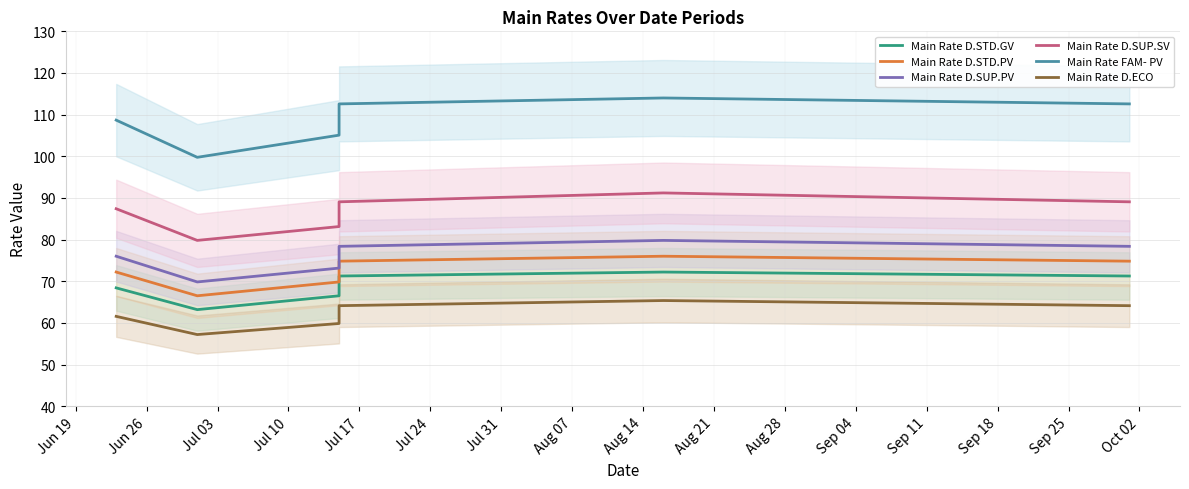

What are all the series names shown in the legend?

Main Rate D.STD.GV, Main Rate D.STD.PV, Main Rate D.SUP.PV, Main Rate D.SUP.SV, Main Rate FAM- PV, Main Rate D.ECO